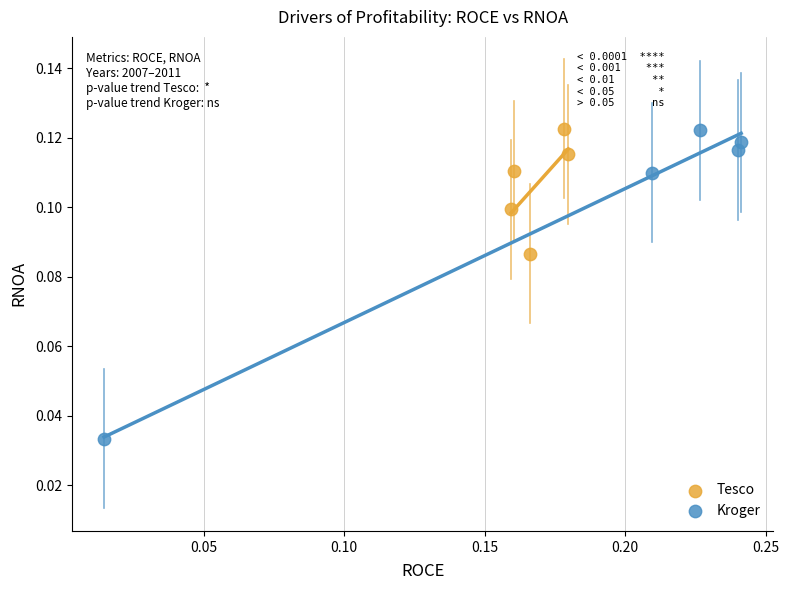

Which series contains the lowest Y value?

Kroger